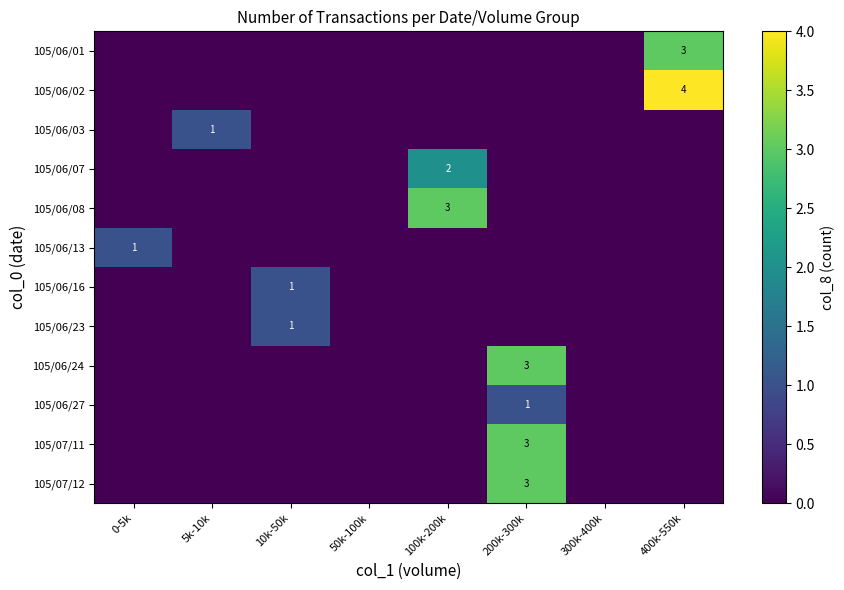

Which label corresponds to the smallest value in the chart?

0-5k